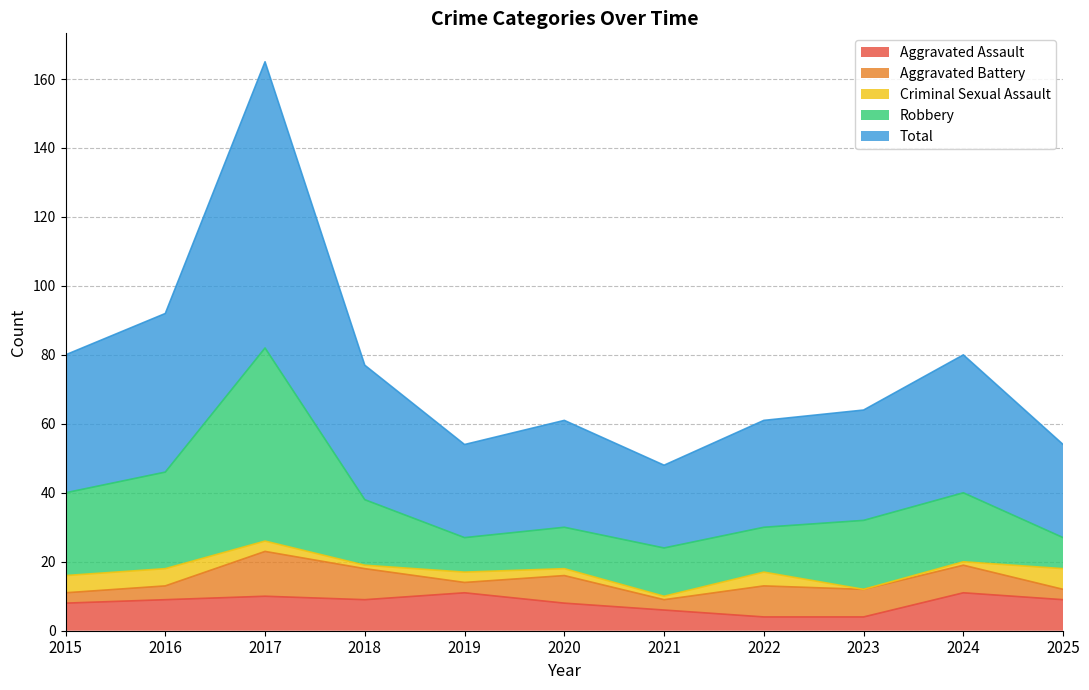

True or false: Aggravated Assault and Total cross at least once.

False